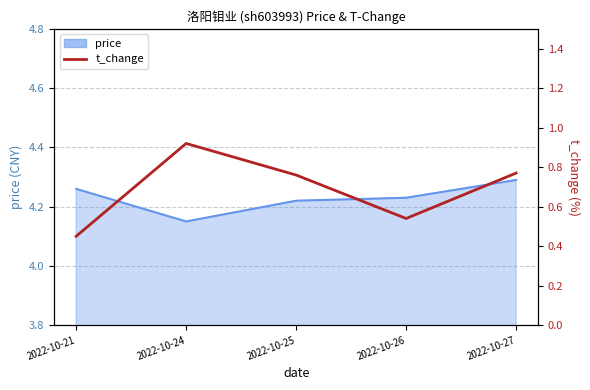

How many lines are shown in the chart?

1